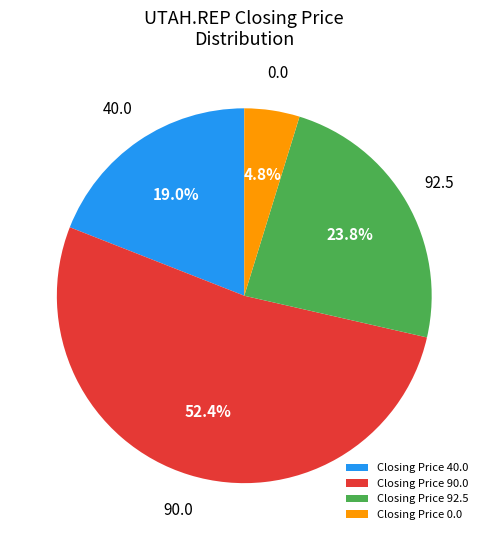

Combined, do Closing Price 0.0 and Closing Price 90.0 account for over 50%?

Yes